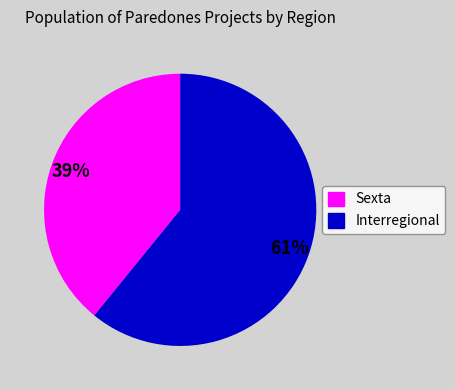

How many slices are in this pie chart?

2